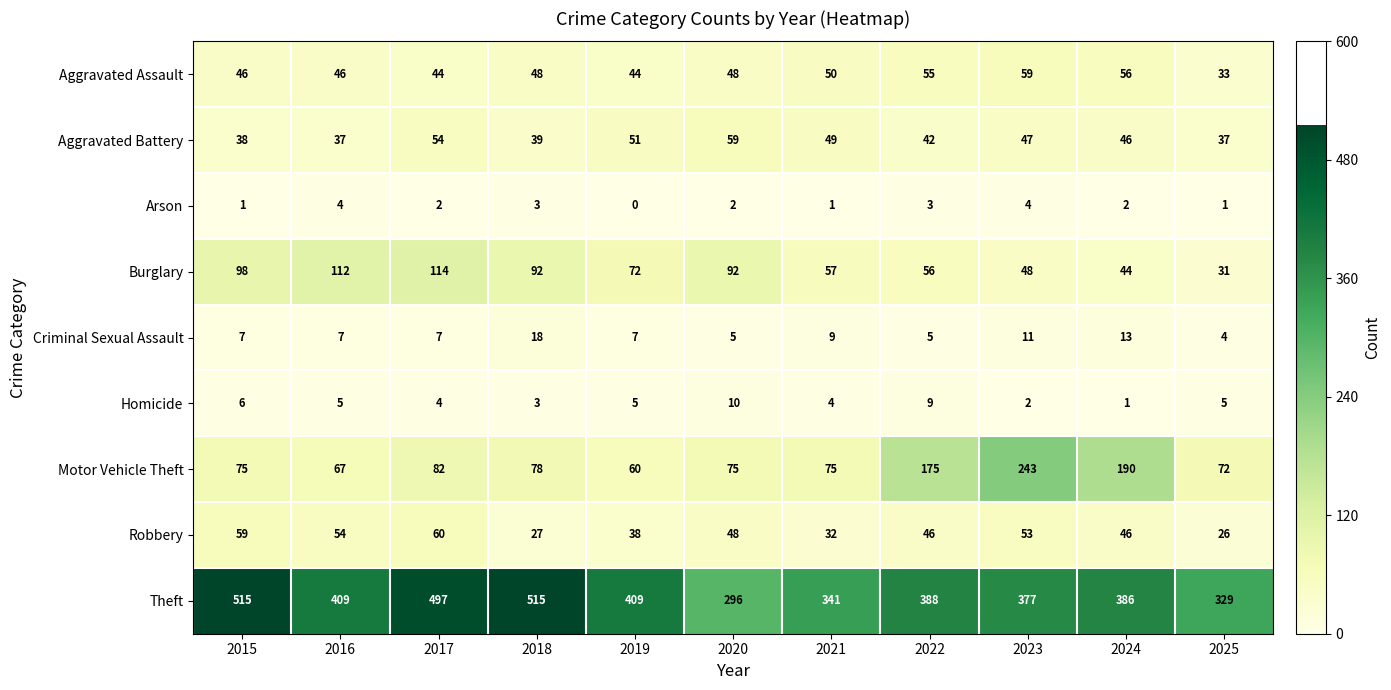

What is the sum of all Motor Vehicle Theft values?

1192